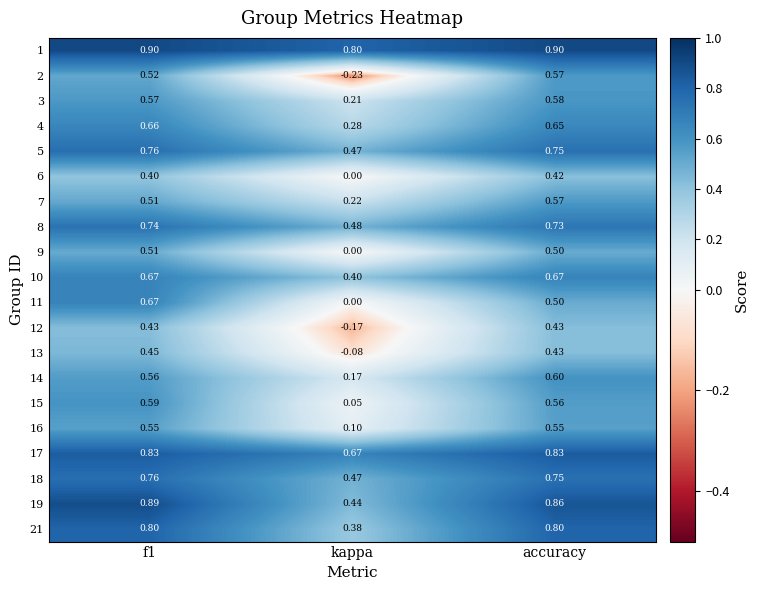

Where is 8 nearest to the value 0?

kappa